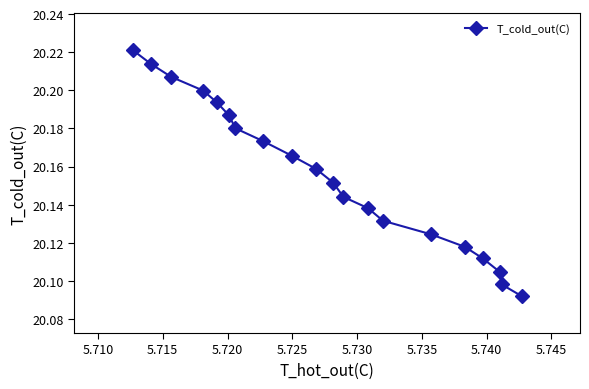

Count the number of categories in the chart.

20